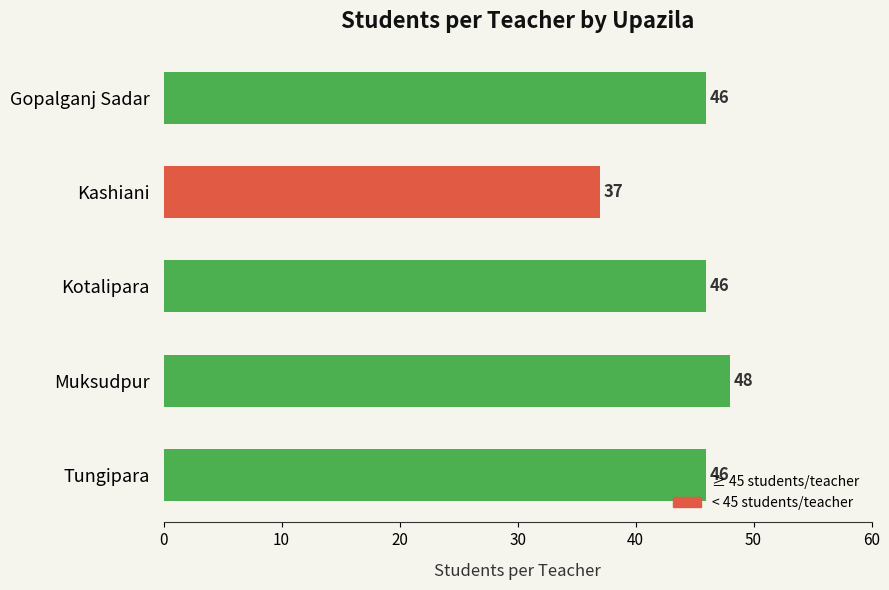

What is the approximate value at Kashiani, to the nearest 10?

40